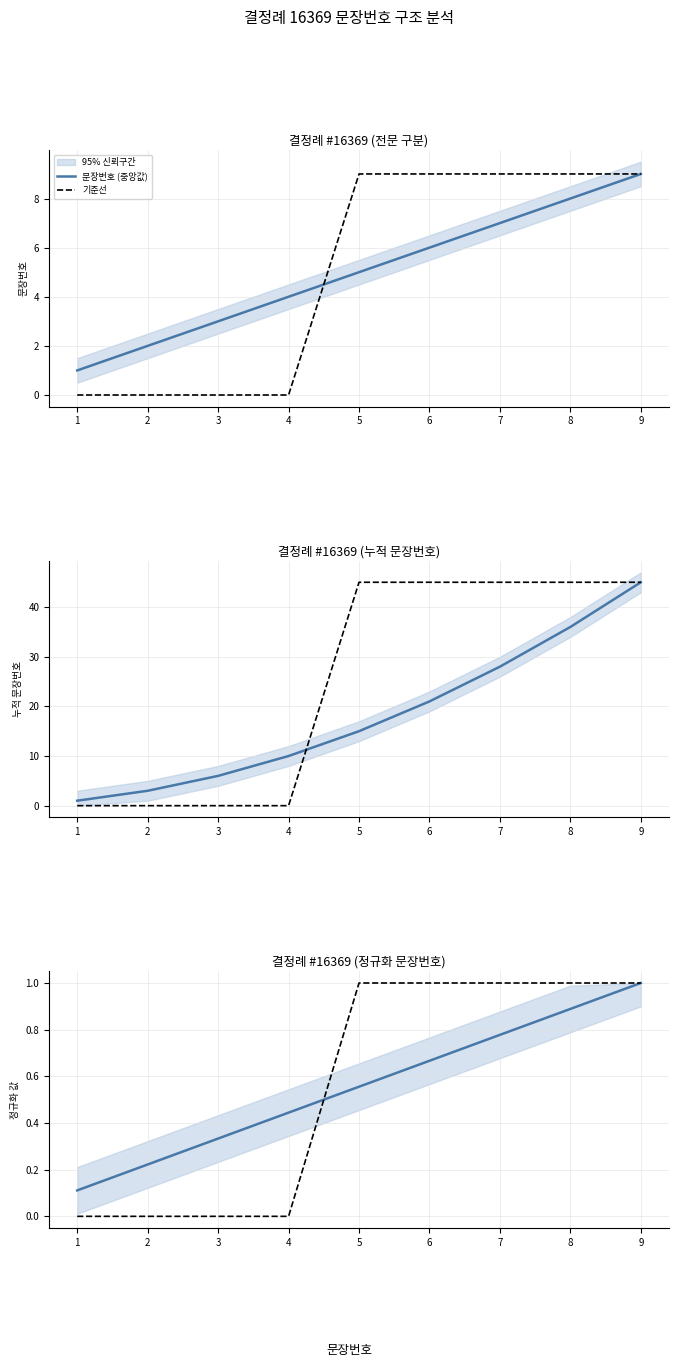

How many categories are shown in the chart?

9